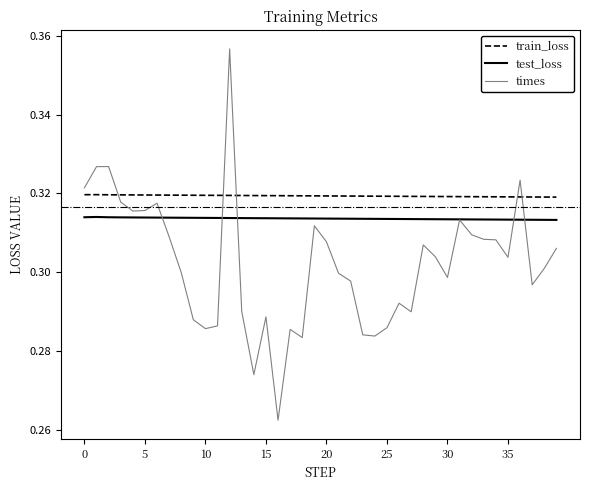

After their last crossing, which series has the higher values: train_loss or times?

train_loss